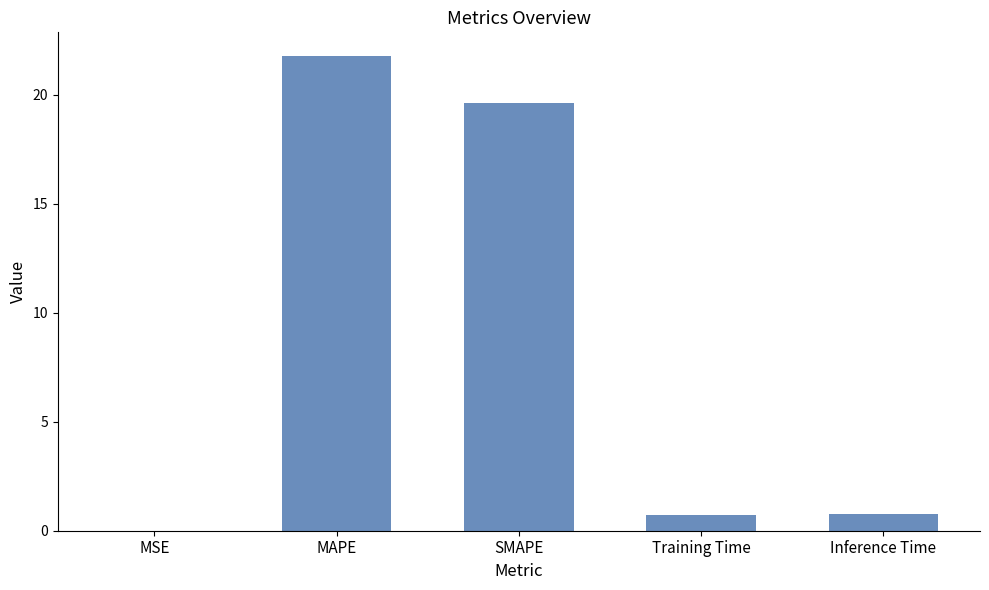

Count the number of data series in this chart.

1